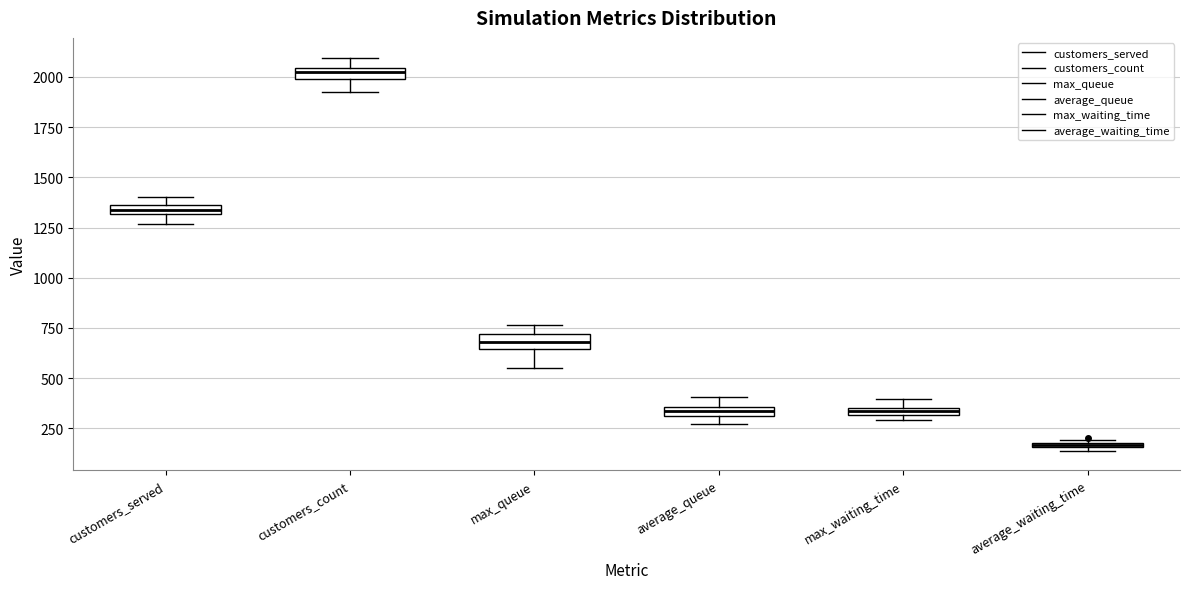

Which box's median line is the highest?

customers_count